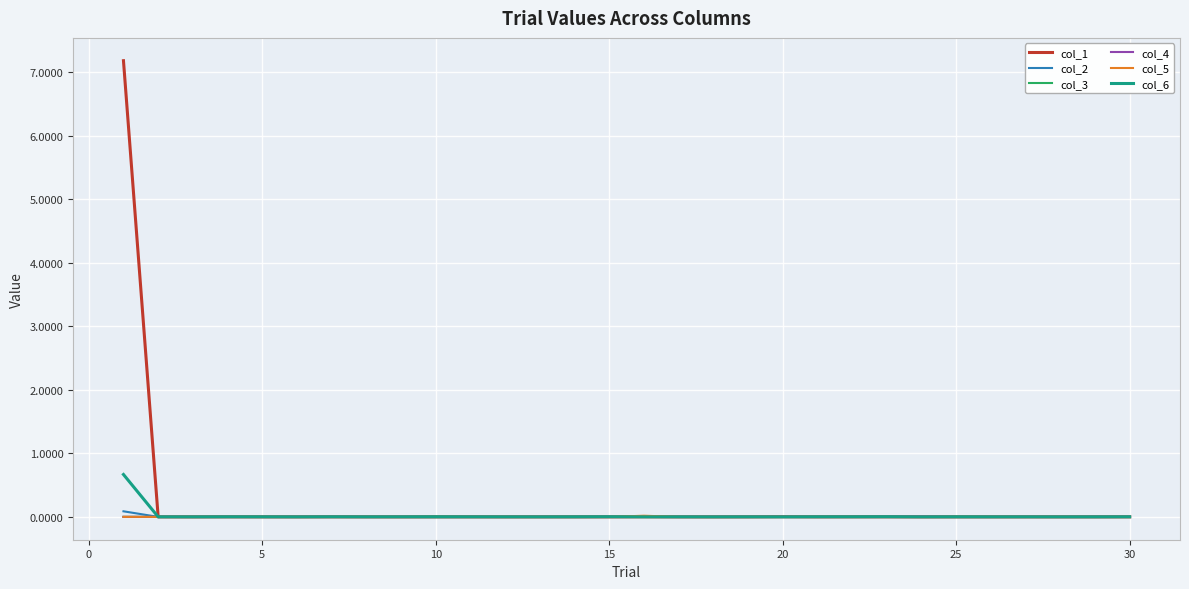

What is the maximum value shown in the chart?

7.2